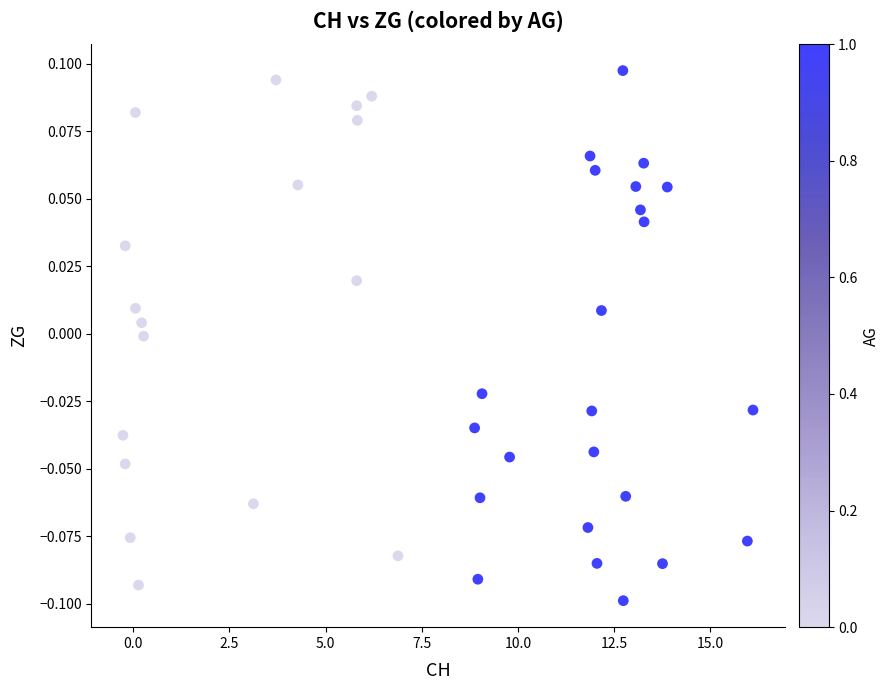

What is the range of X values (max minus min)?

16.4